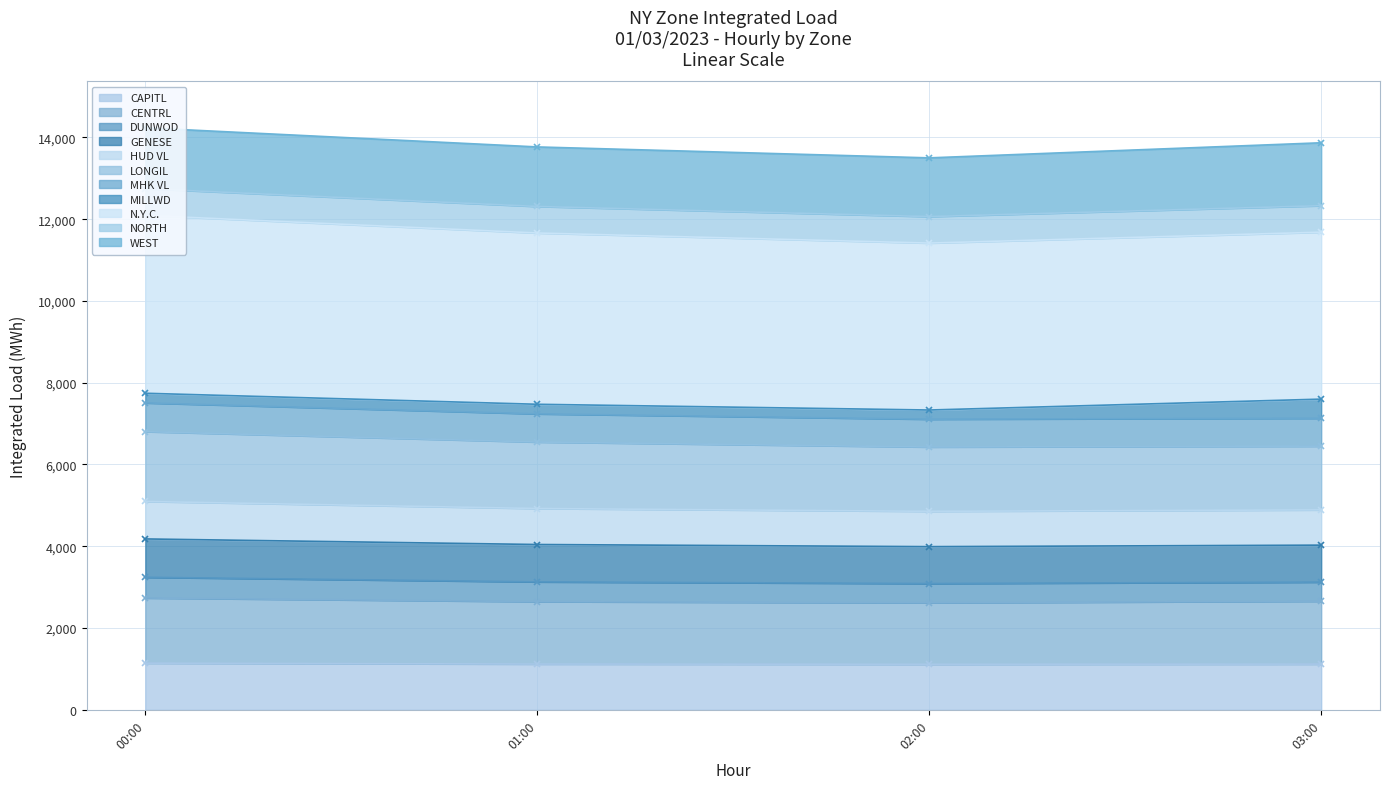

How many values in the CENTRL series are below 2656?

2